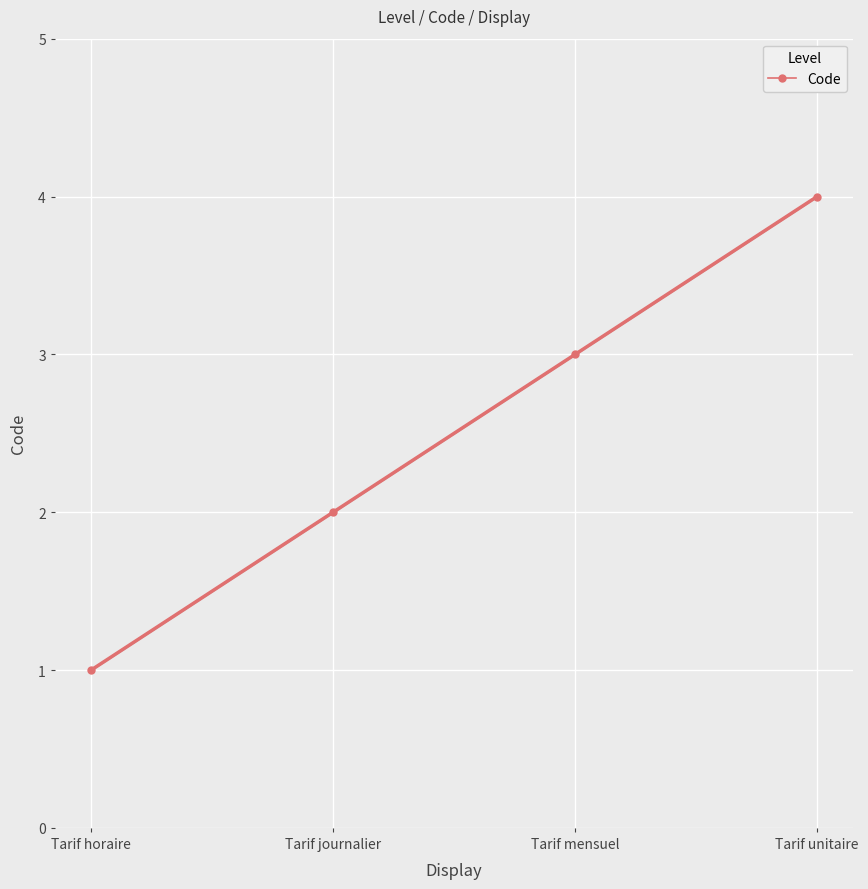

At which label does the data first exceed 3?

Tarif unitaire